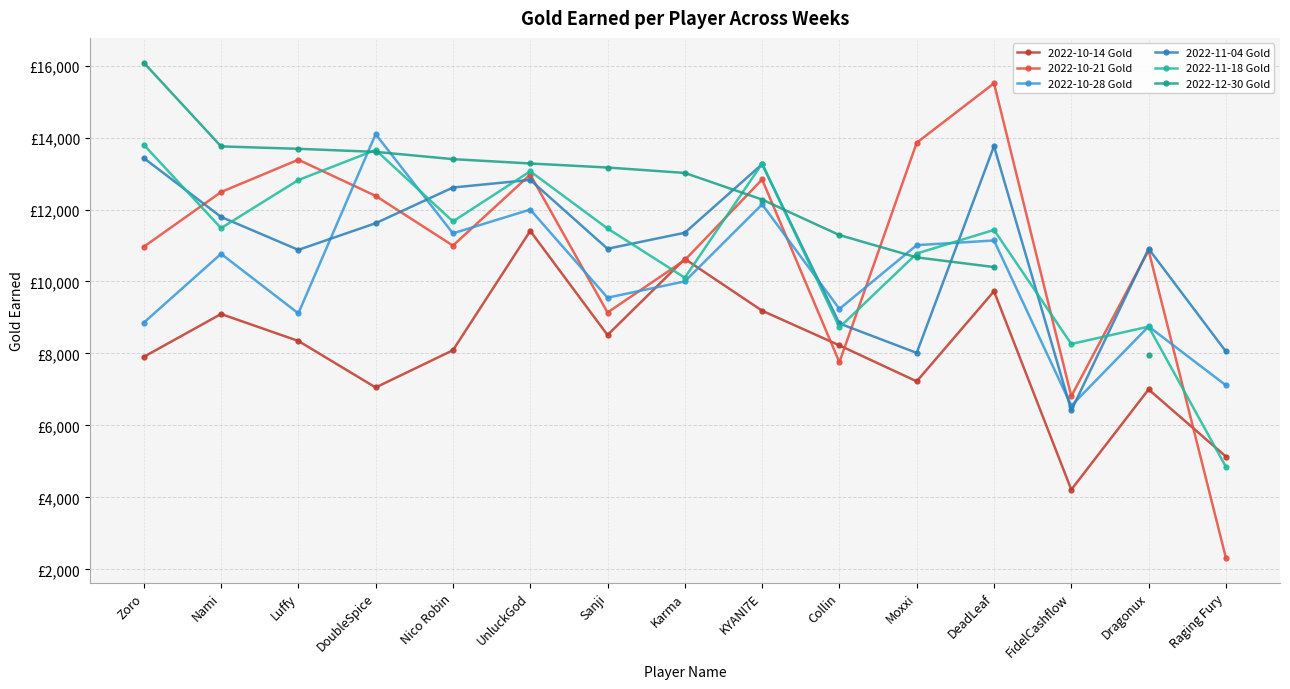

Where is 2022-10-21 Gold nearest to the value 8914?

Sanji